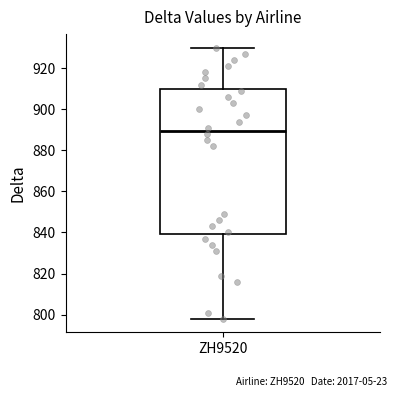

Read this box plot against the y-axis: the position of the median line, the range covered by the box, and the ends of both whiskers. The values are not printed on the chart, so give them approximately, as read against the axis.

median 890, box 840 to 910, whiskers 798 to 930